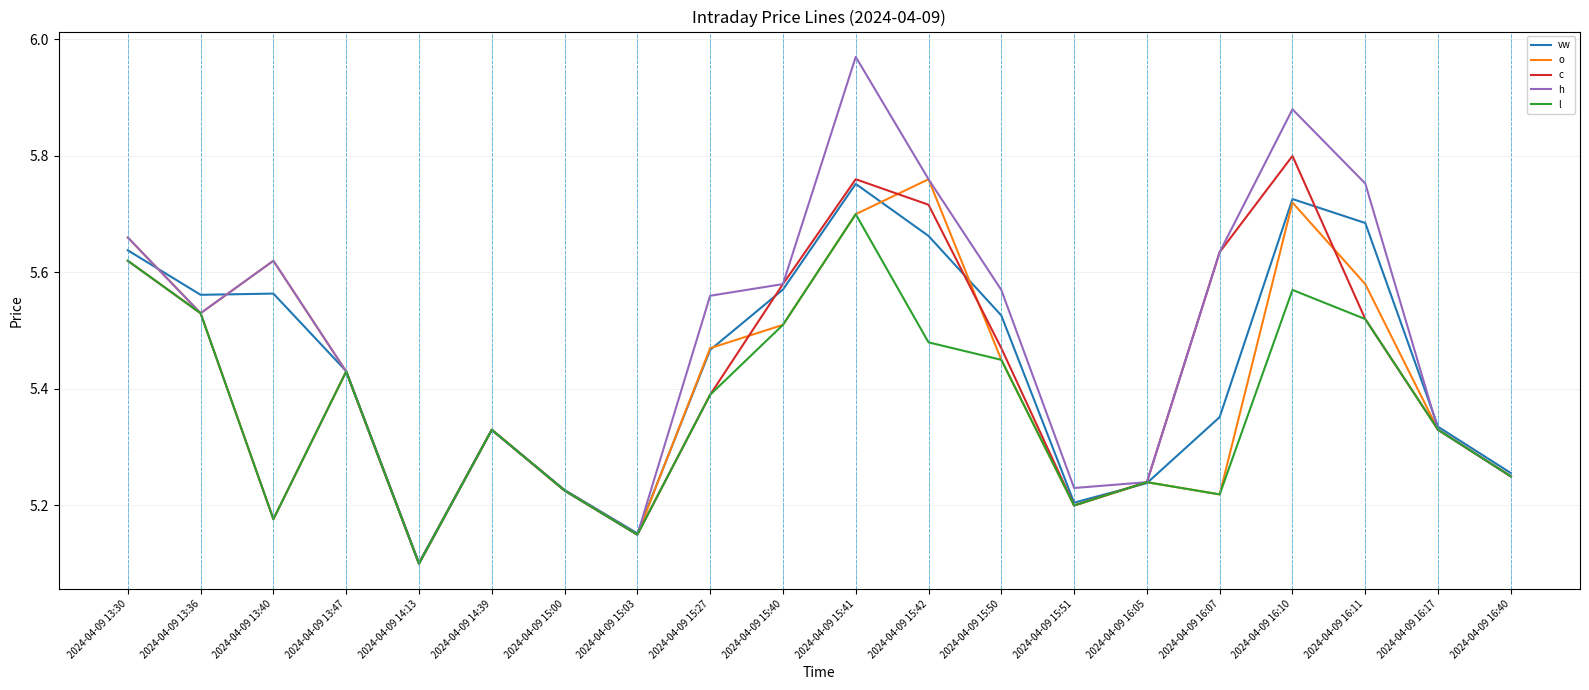

What is the spread (max minus min) of values at 2024-04-09 15:41?

0.3